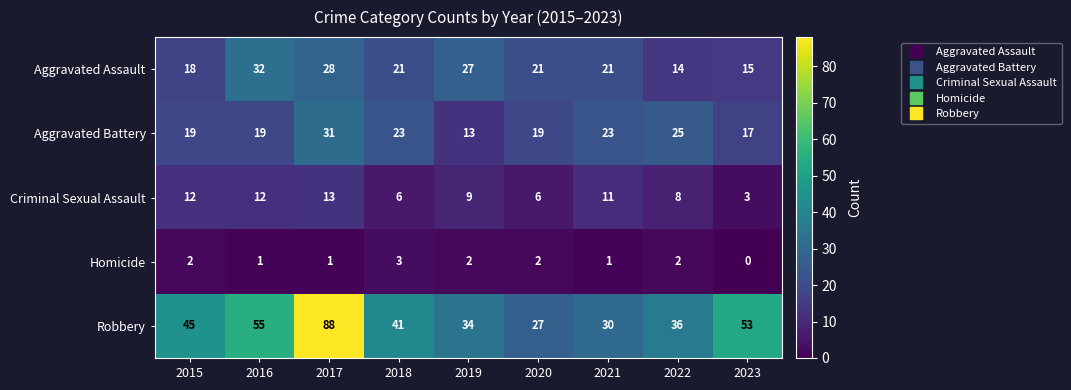

Where does the Criminal Sexual Assault series first go above 9?

2015